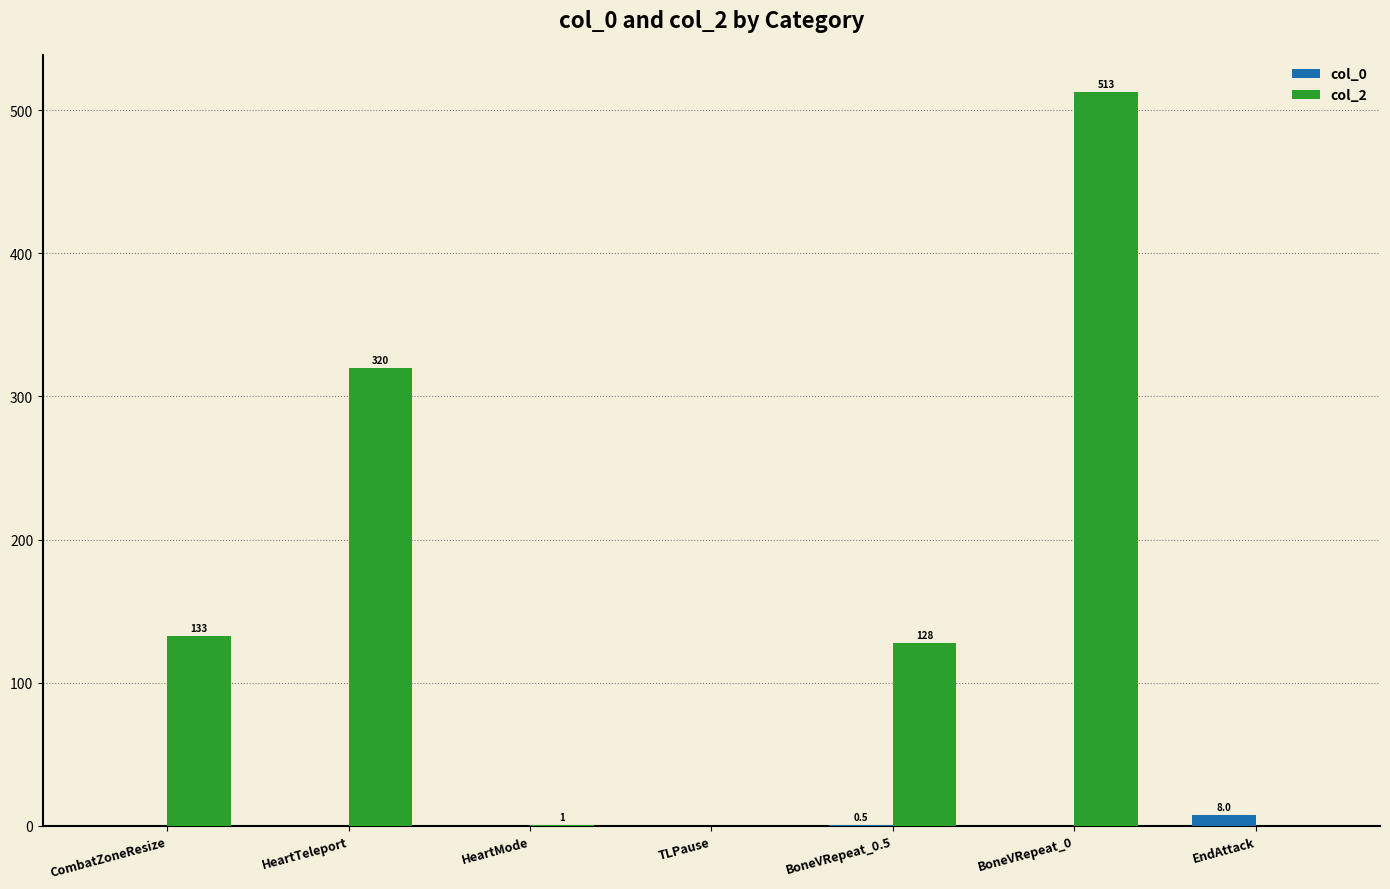

What is the maximum value for col_2?

513.0